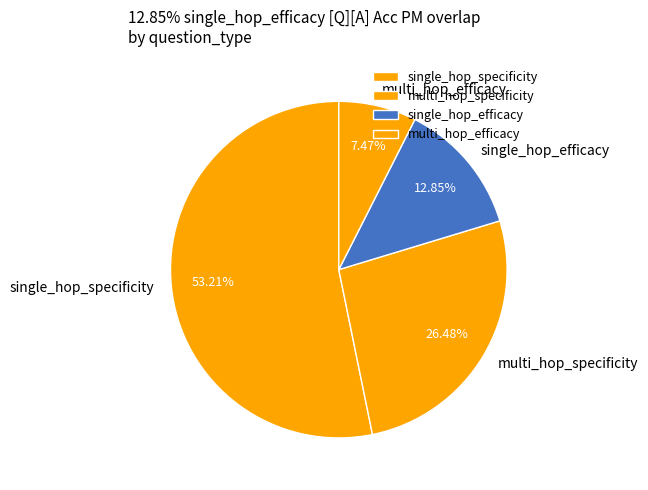

Does any single category account for the majority?

Yes